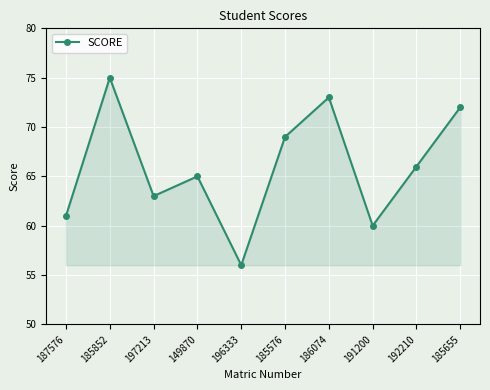

Which category has the highest value across all series?

185852